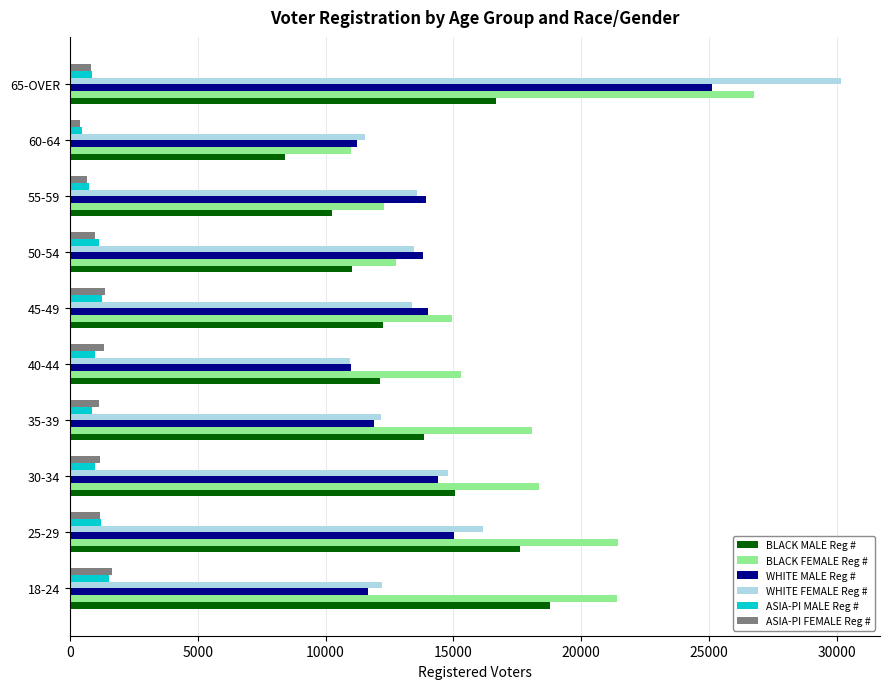

At which label does BLACK MALE Reg # reach its minimum?

60-64